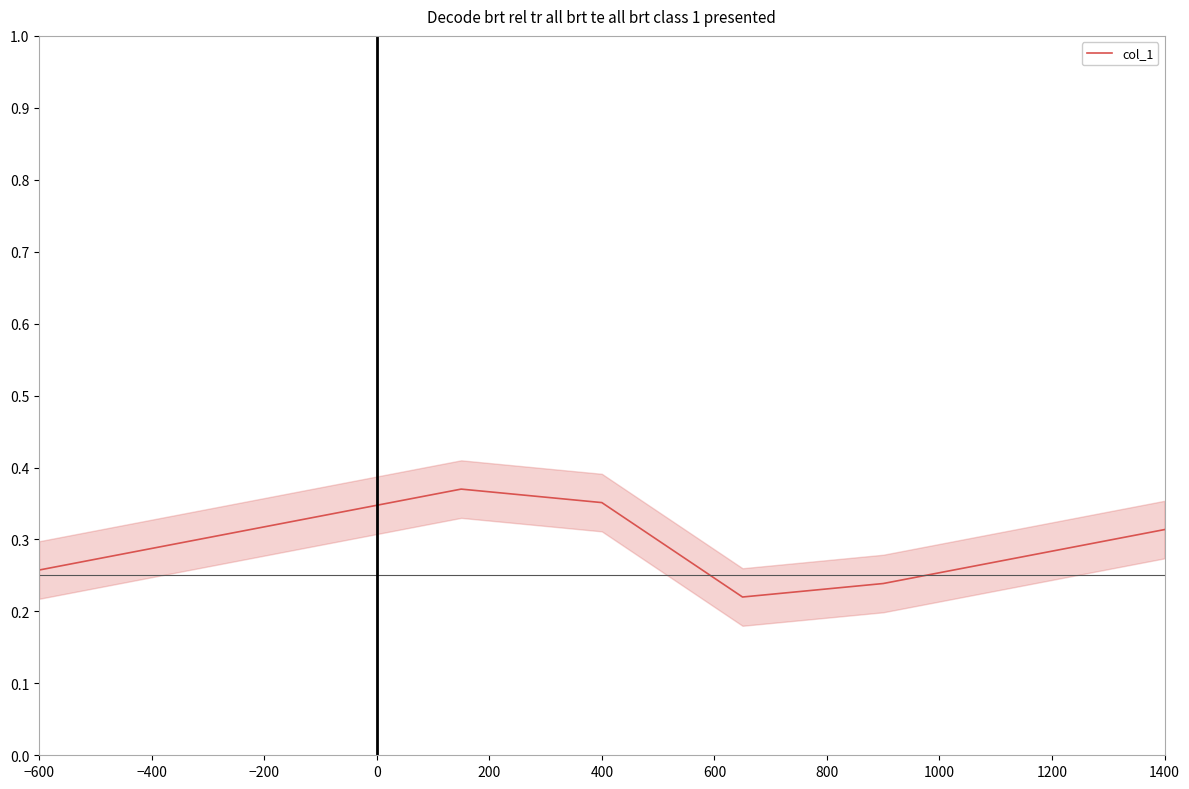

True or false: col_1 has a value of 0.4 at −600.

False